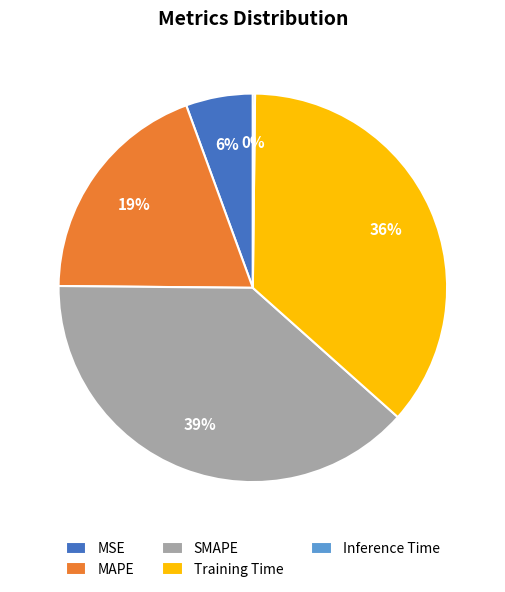

Which category has the biggest portion of the pie?

SMAPE